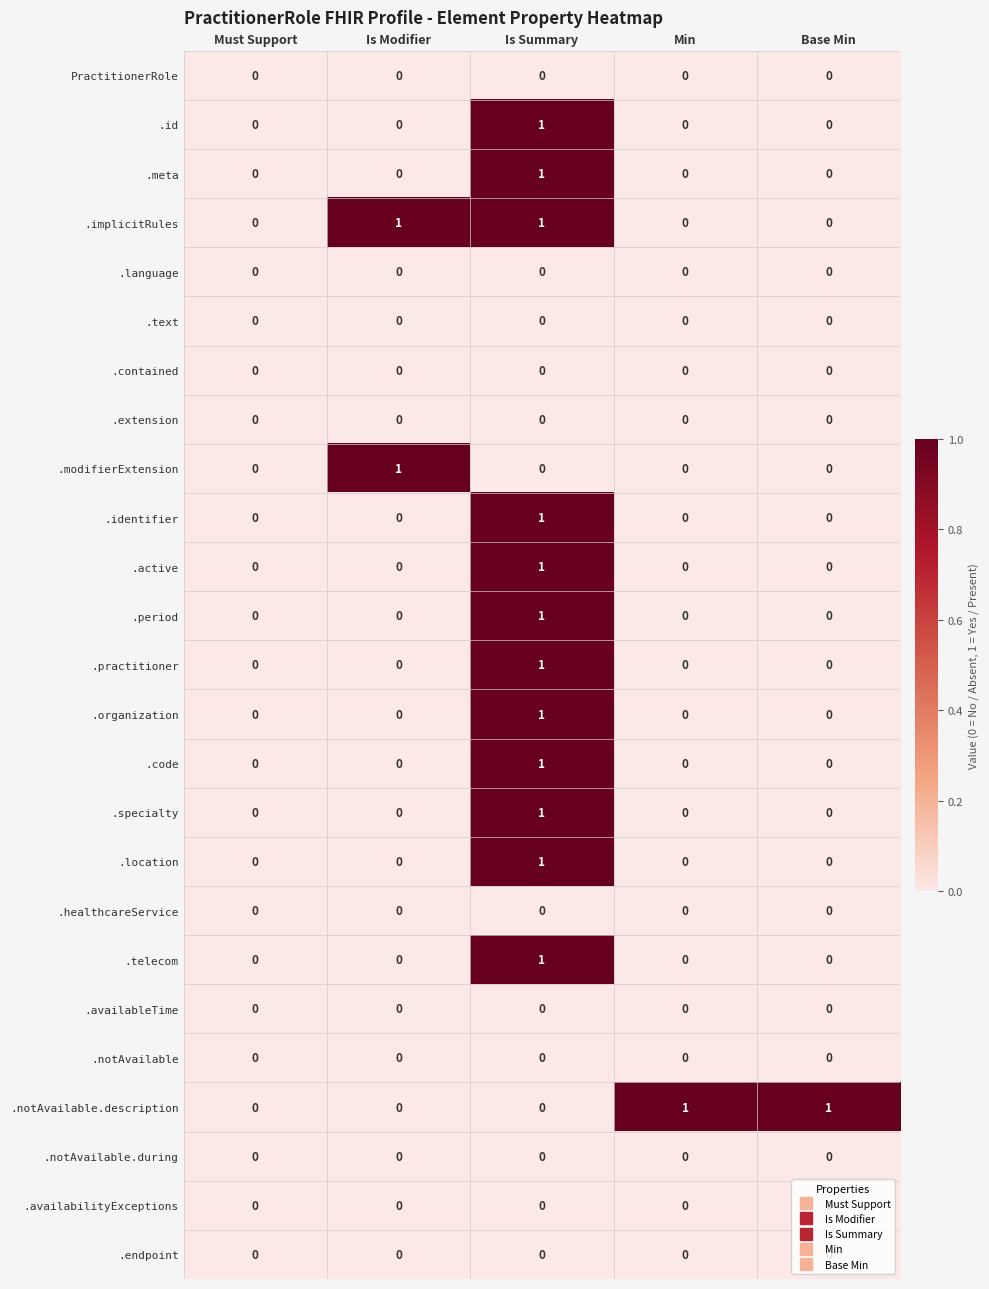

At which category is the sum across all series the highest?

Is Summary